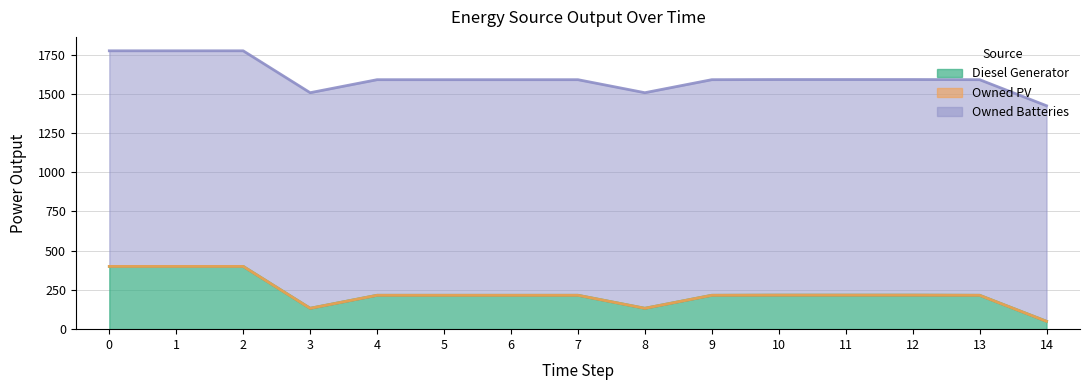

How many distinct data groups are displayed?

3